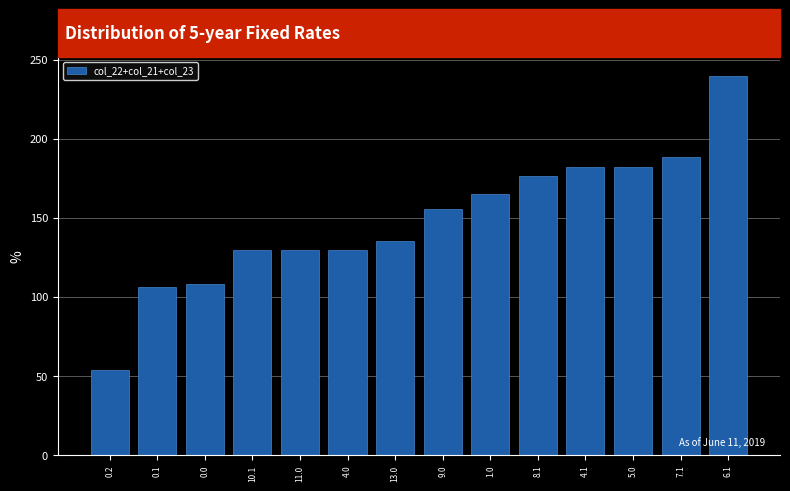

What is the maximum value shown in the chart?

239.6